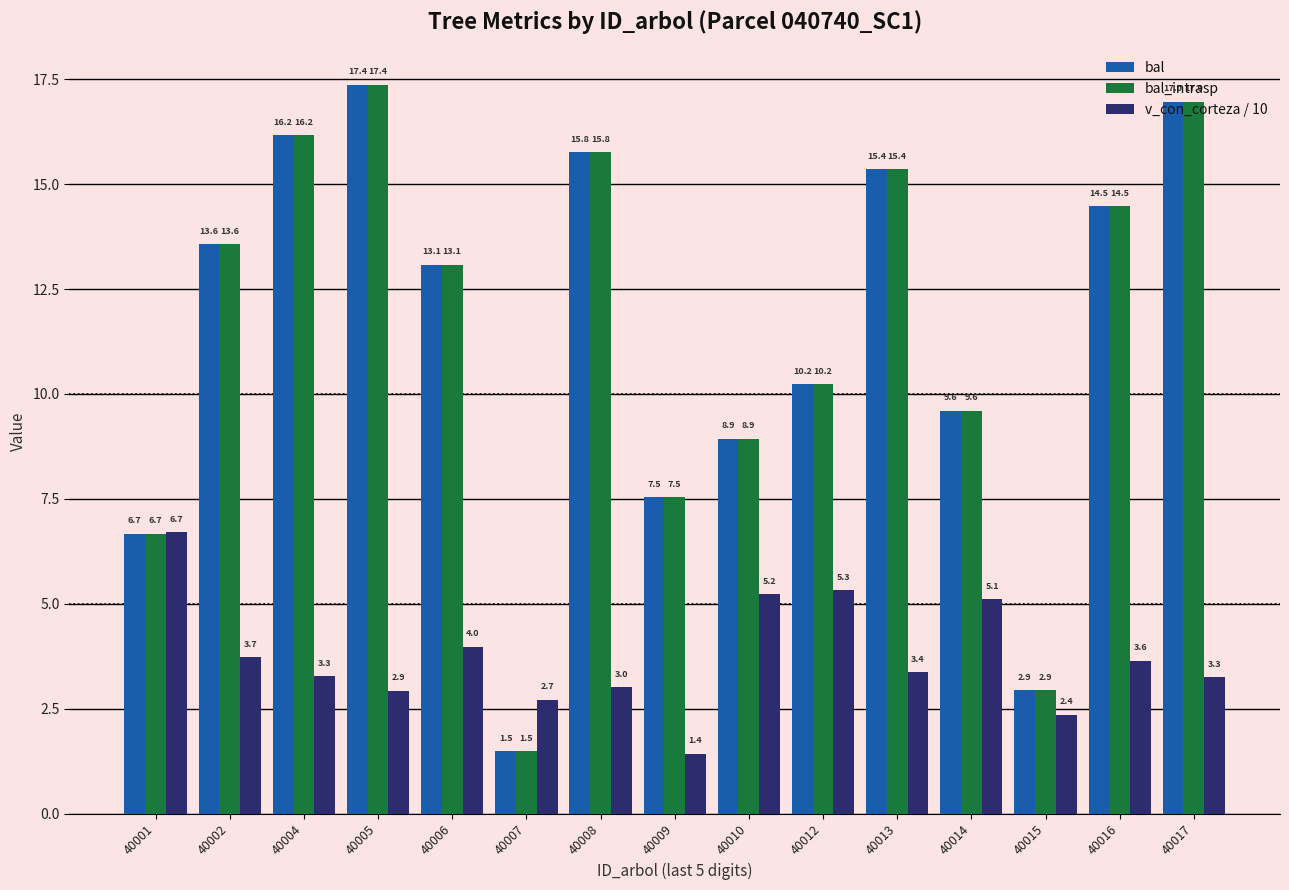

Is the value of bal at 40015 greater than the value of v_con_corteza / 10 at 40010?

No